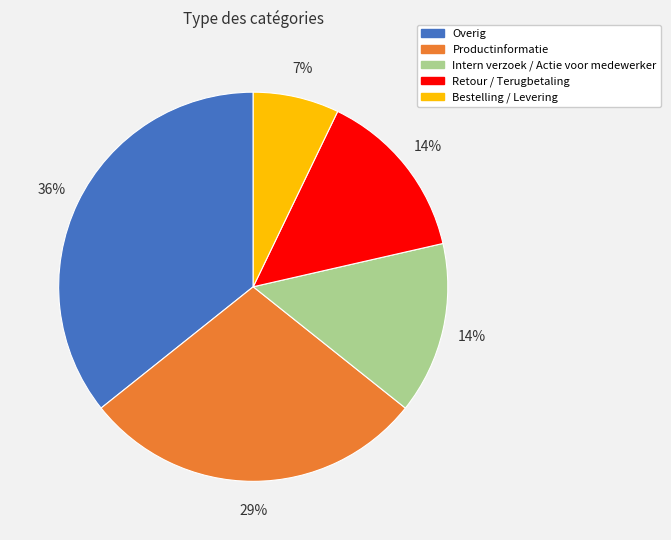

What is the largest slice in the pie chart?

Overig